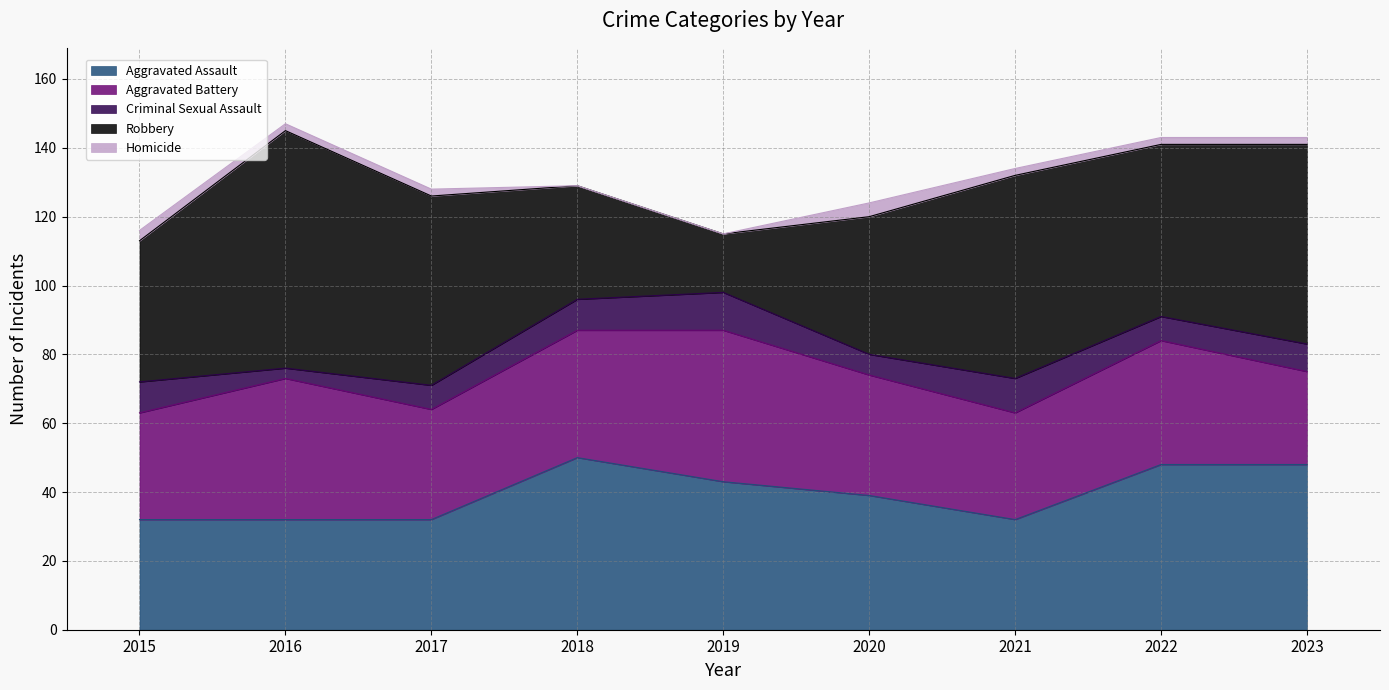

What is the highest value of the Aggravated Assault series?

50